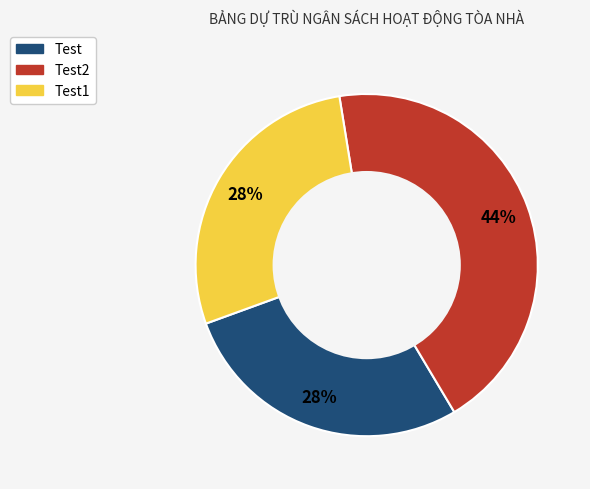

To the nearest percent, what is the average slice percentage?

33%